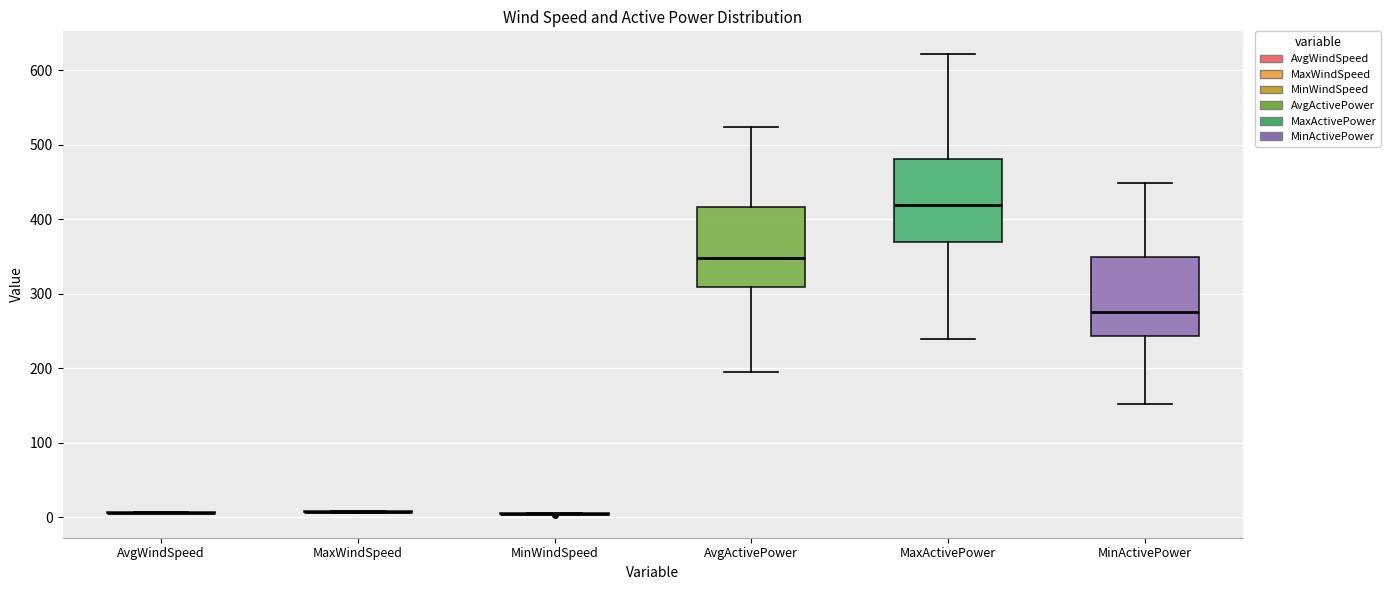

Reading left to right, read every box against the y-axis: the position of its median line, the range the box covers, and the ends of its whiskers. The values are not printed on the chart, so give them approximately, as read against the axis.

AvgWindSpeed: box collapsed to a line at 10, whiskers 10 to 10
MaxWindSpeed: box collapsed to a line at 10, whiskers 10 to 10
MinWindSpeed: box collapsed to a line at 0, whiskers 0 to 10
AvgActivePower: median 350, box 310 to 420, whiskers 200 to 520
MaxActivePower: median 420, box 370 to 480, whiskers 240 to 620
MinActivePower: median 280, box 240 to 350, whiskers 150 to 450